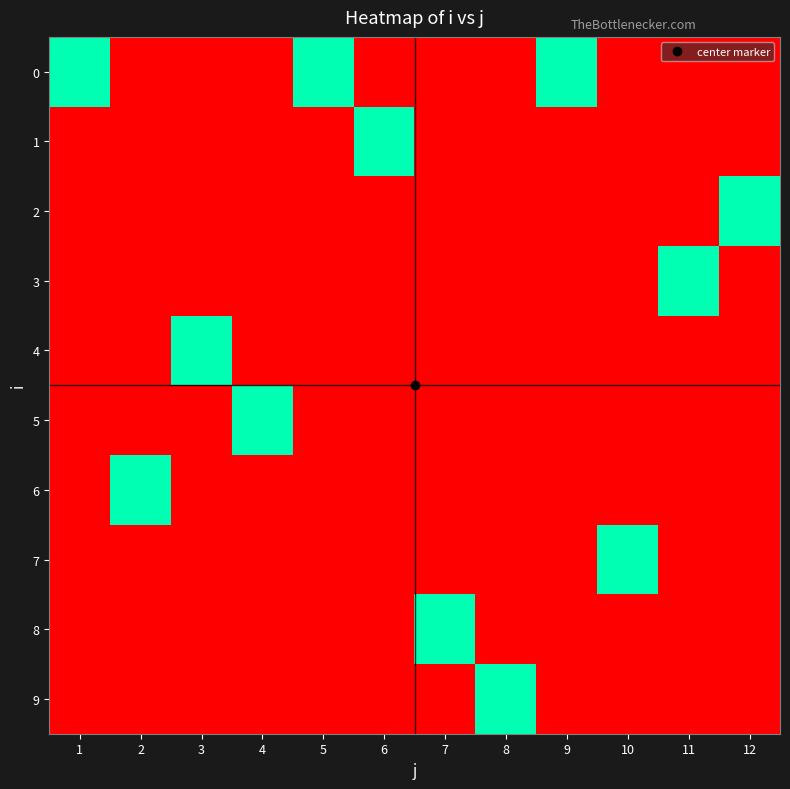

What is the total value across all series at 10?

1